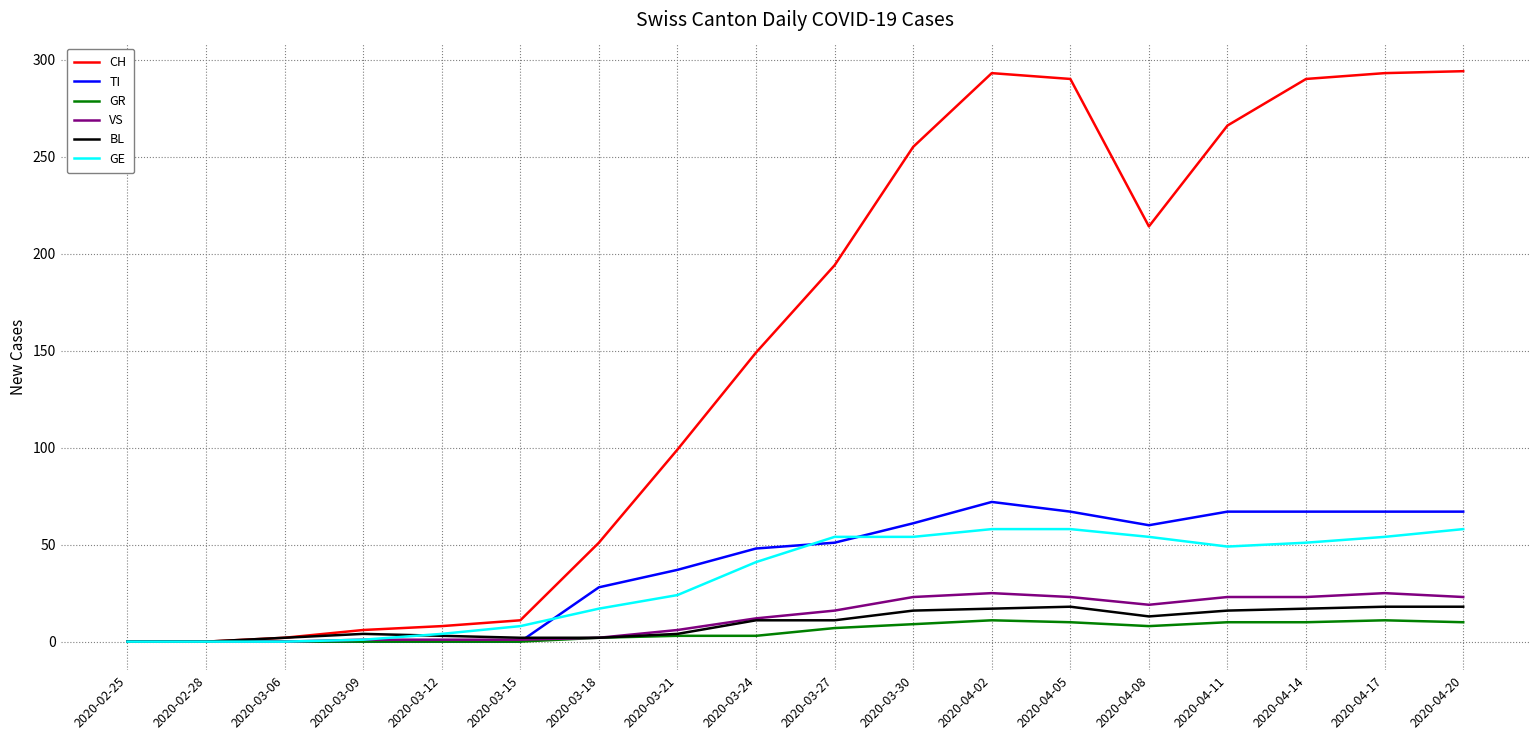

Which series has the largest range (max minus min)?

CH